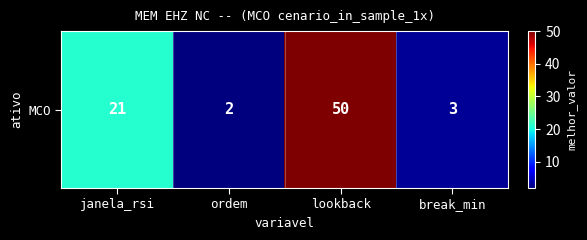

How many values are below 21?

2